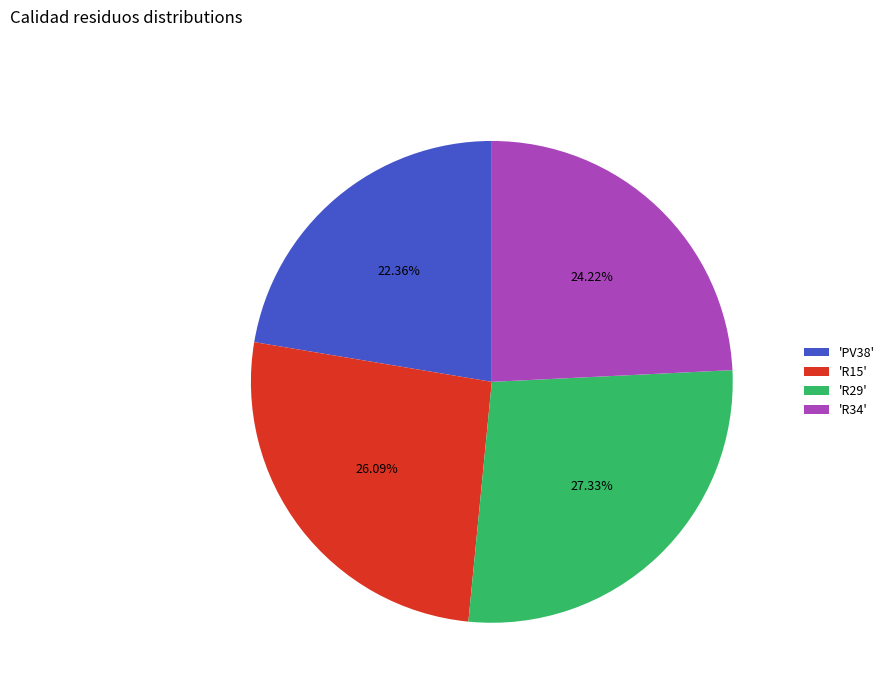

Between 'R34' and 'PV38', which is larger?

'R34'